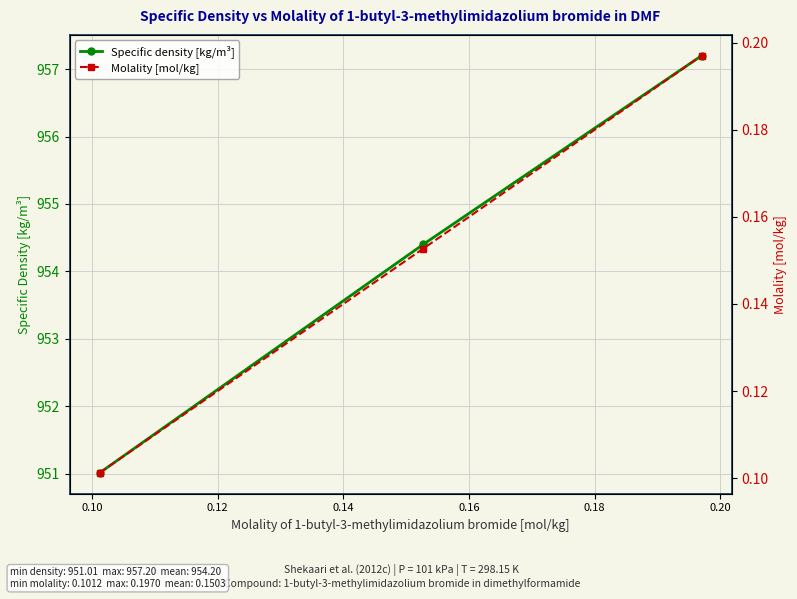

How many categories are shown in the chart?

3